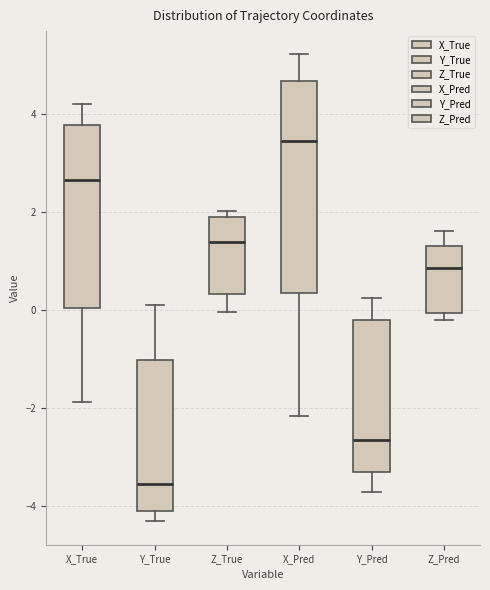

Comparing the boxes themselves (not the whiskers), which one is the tallest?

X_Pred